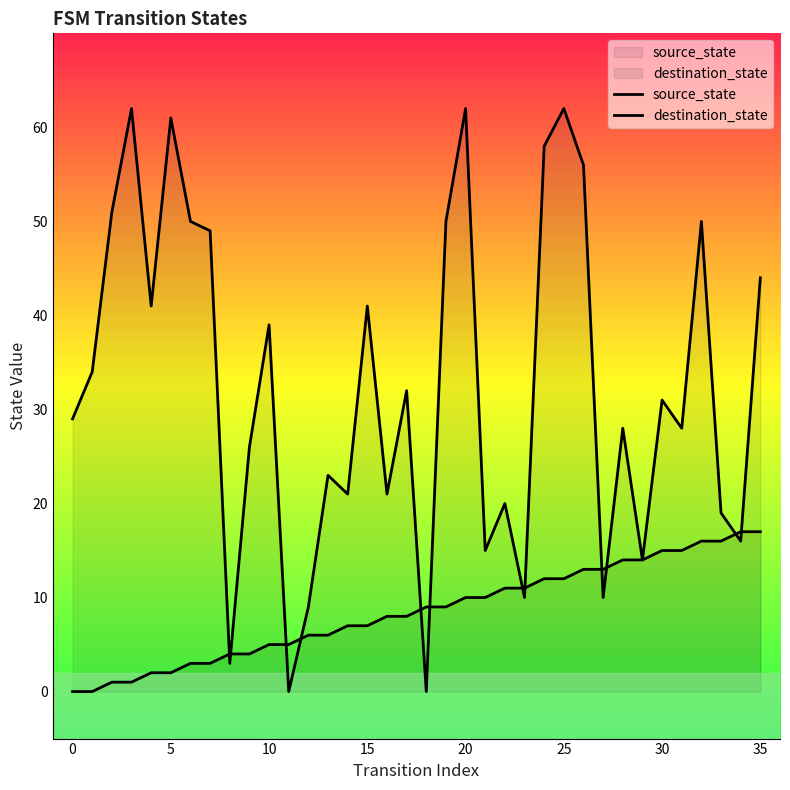

What value does the source_state series have at 19?

9